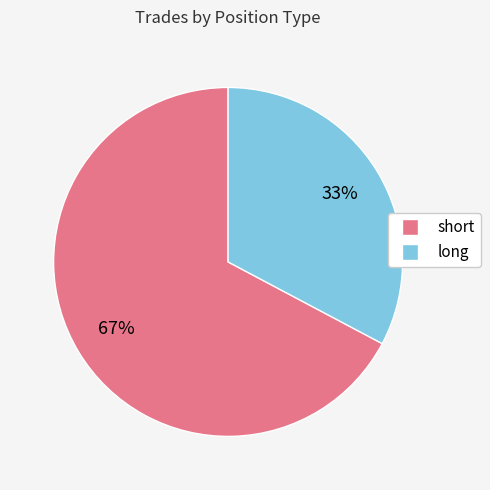

What is the smallest slice in the pie chart?

long